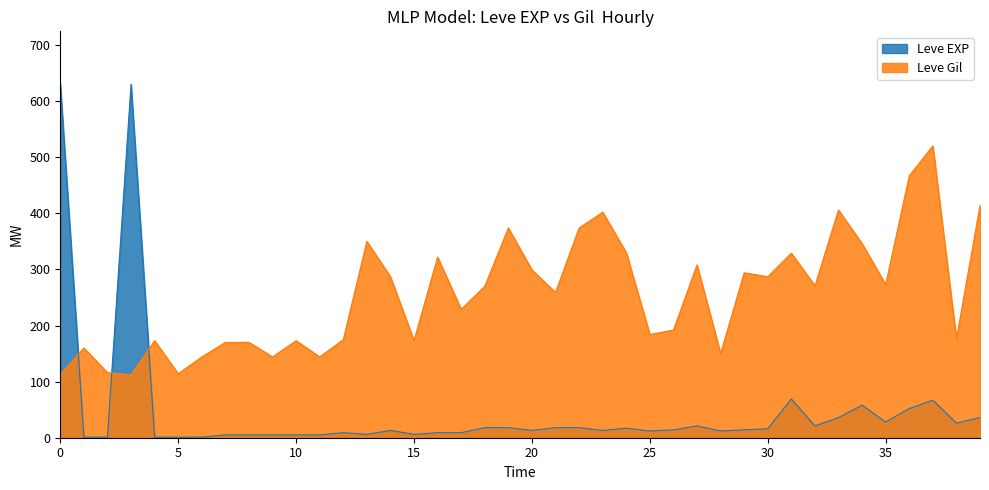

What is the average value of the Leve Gil series?

255